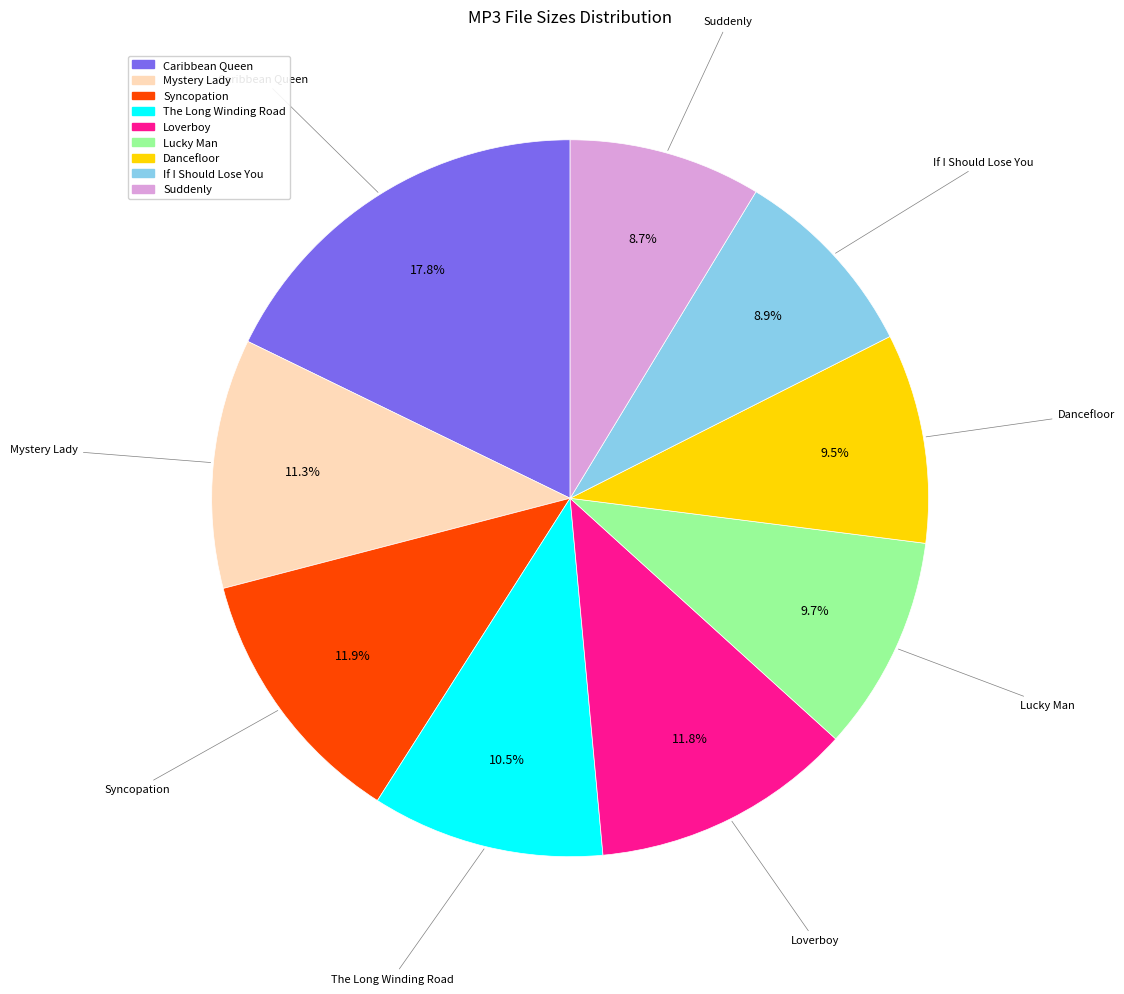

Is there a majority slice in this chart?

No